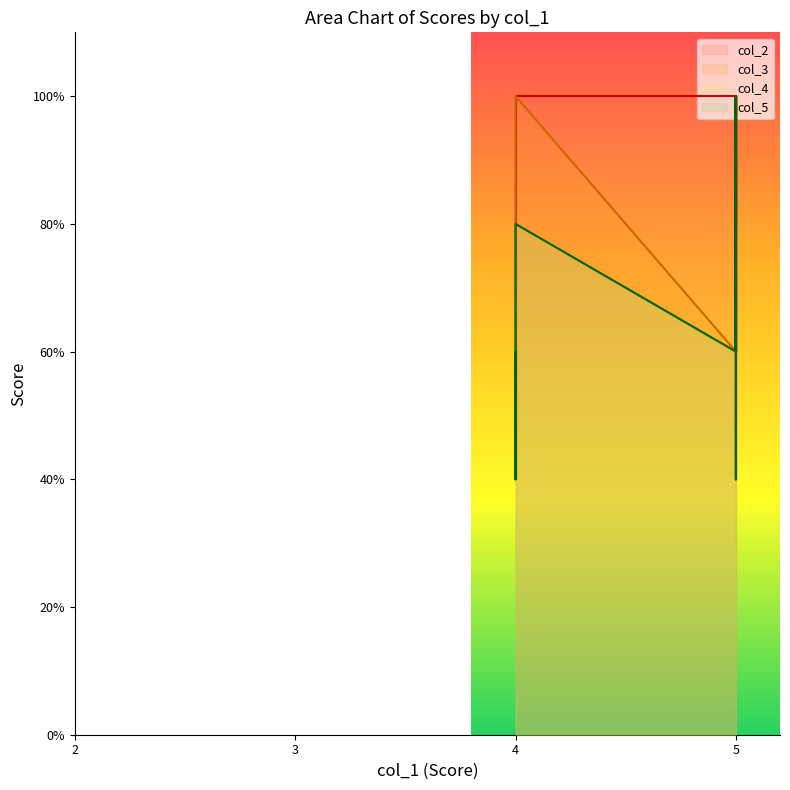

Which series changed the most between 14 and 23?

col_4